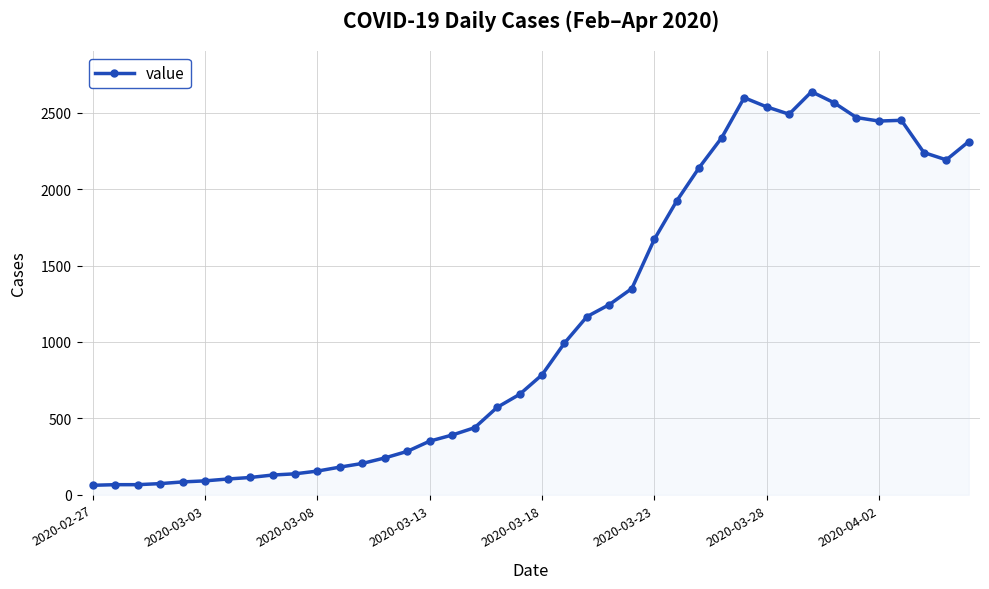

What is the value of the 28th point from the left?

2142